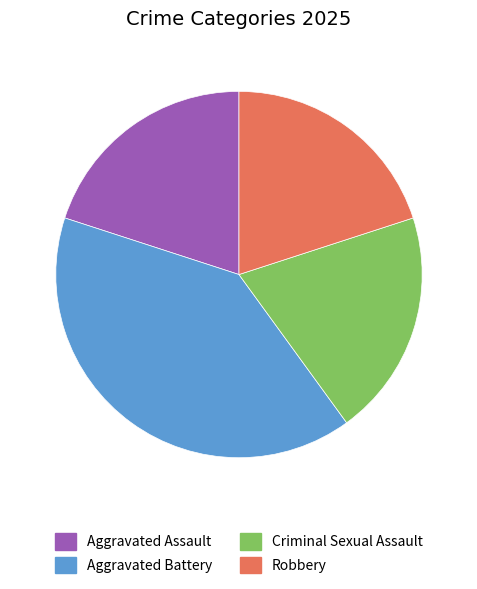

Between Aggravated Assault and Aggravated Battery, which is larger?

Aggravated Battery